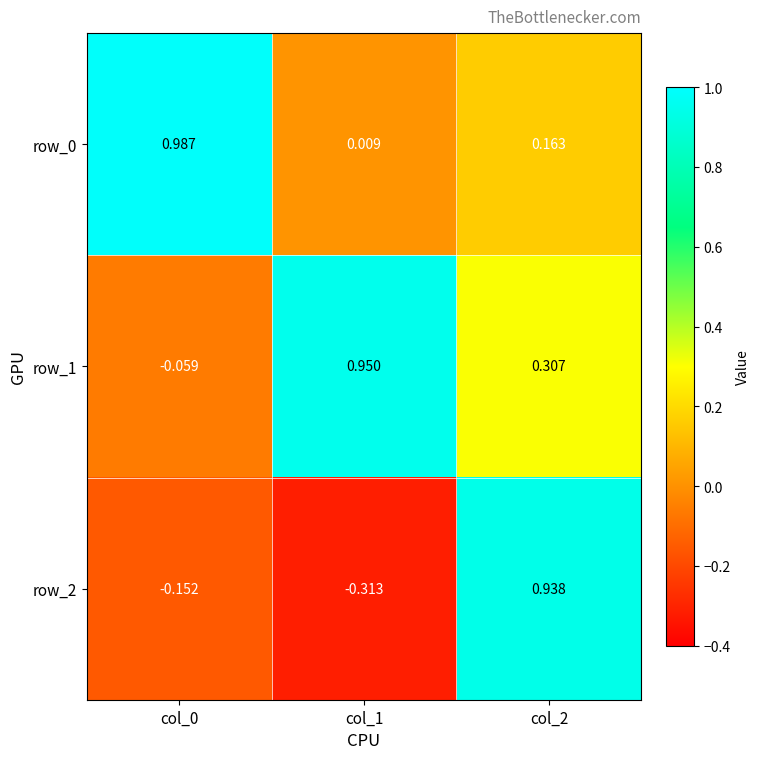

Is the value of row_0 at col_0 greater than the value of row_1 at col_1?

Yes